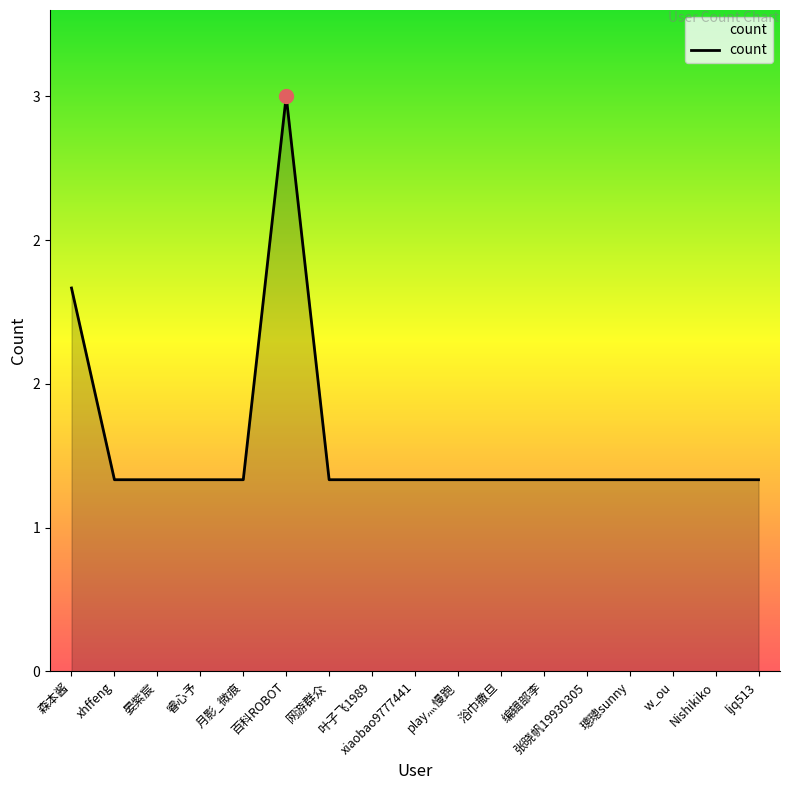

List the labels in order of value, smallest first.

xhffeng, 晏紫宸, 睿心予, 月影_微痕, 网游群众, 叶子飞1989, xiaobao9777441, play灬慢跑, 浴巾撒旦, 编辑部李, 张晓帆19930305, 璁璁sunny, w_ou, Nishikiko, ljq513, 森本酱, 百科ROBOT